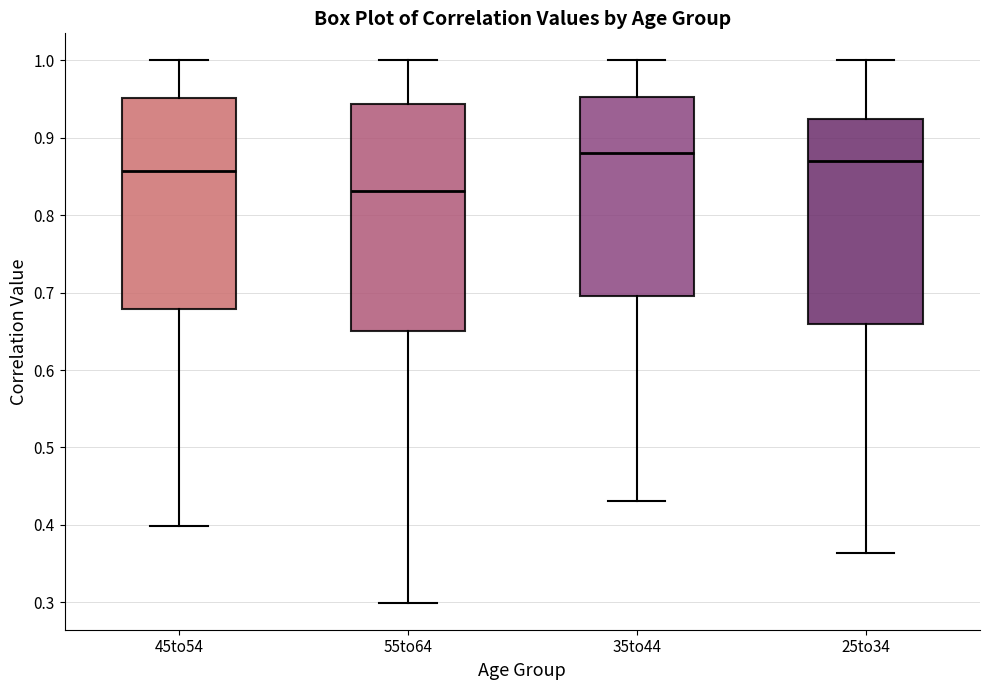

Reading left to right, read every box against the y-axis: the position of its median line, the range the box covers, and the ends of its whiskers. The values are not printed on the chart, so give them approximately, as read against the axis.

45to54: median 0.86, box 0.68 to 0.95, whiskers 0.40 to 1.00
55to64: median 0.83, box 0.65 to 0.94, whiskers 0.30 to 1.00
35to44: median 0.88, box 0.70 to 0.95, whiskers 0.43 to 1.00
25to34: median 0.87, box 0.66 to 0.92, whiskers 0.36 to 1.00